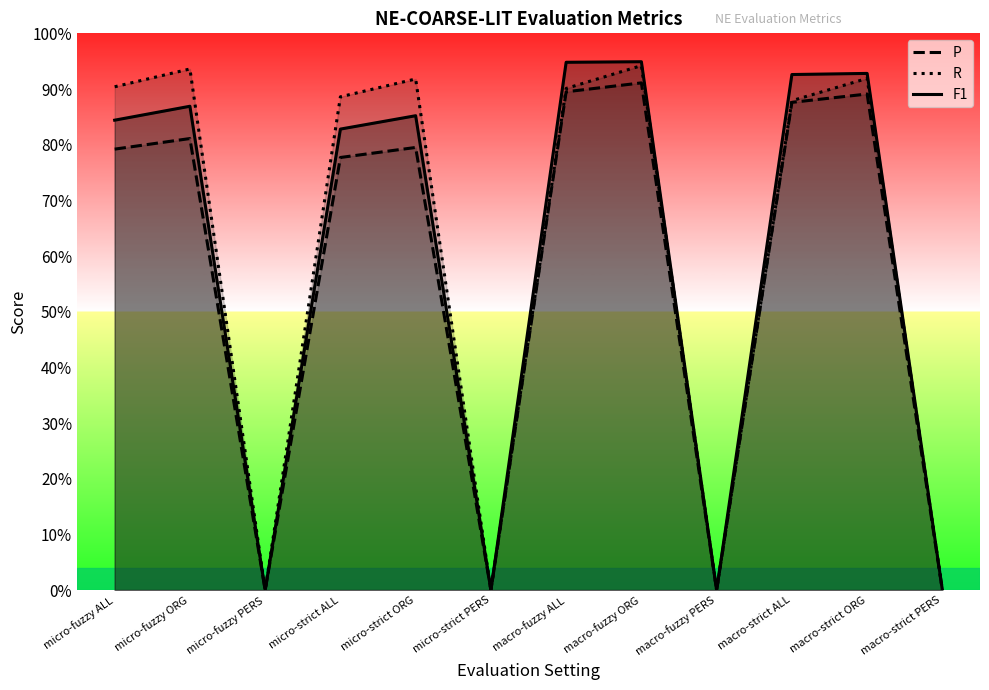

Is the value of P at macro-fuzzy ALL greater than the value of R at macro-strict ALL?

Yes